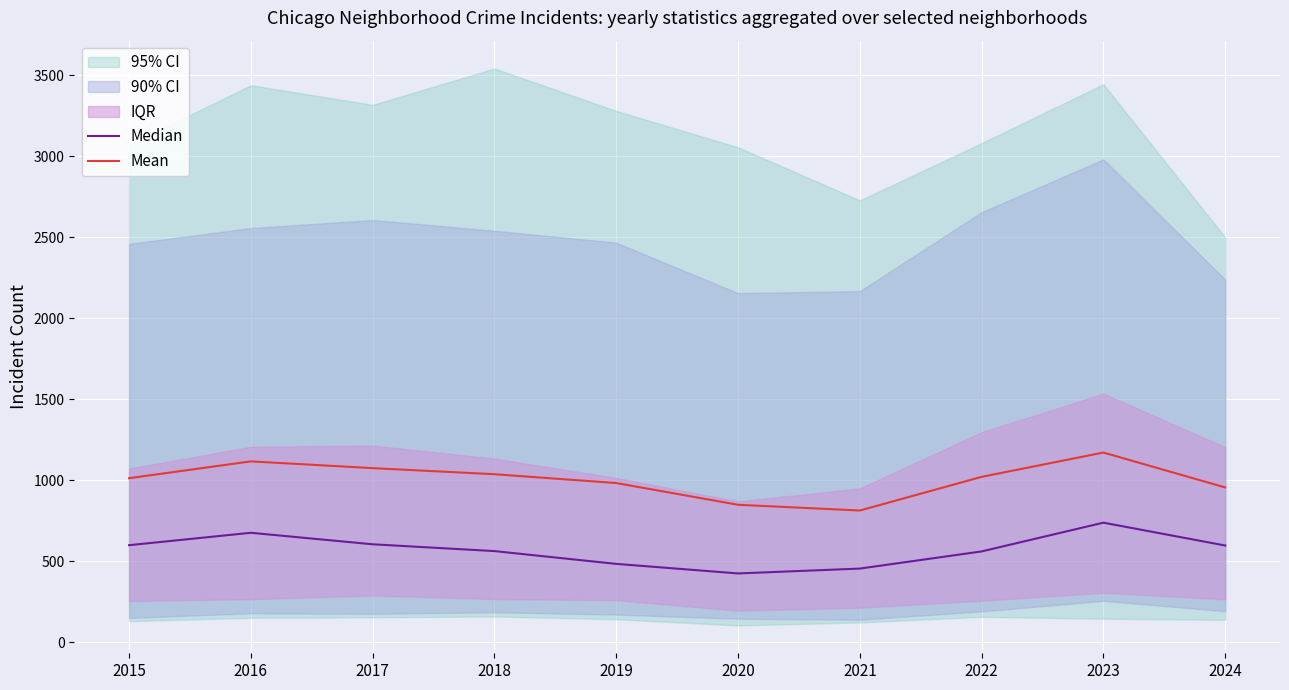

At how many categories does at least one series exceed 428?

10